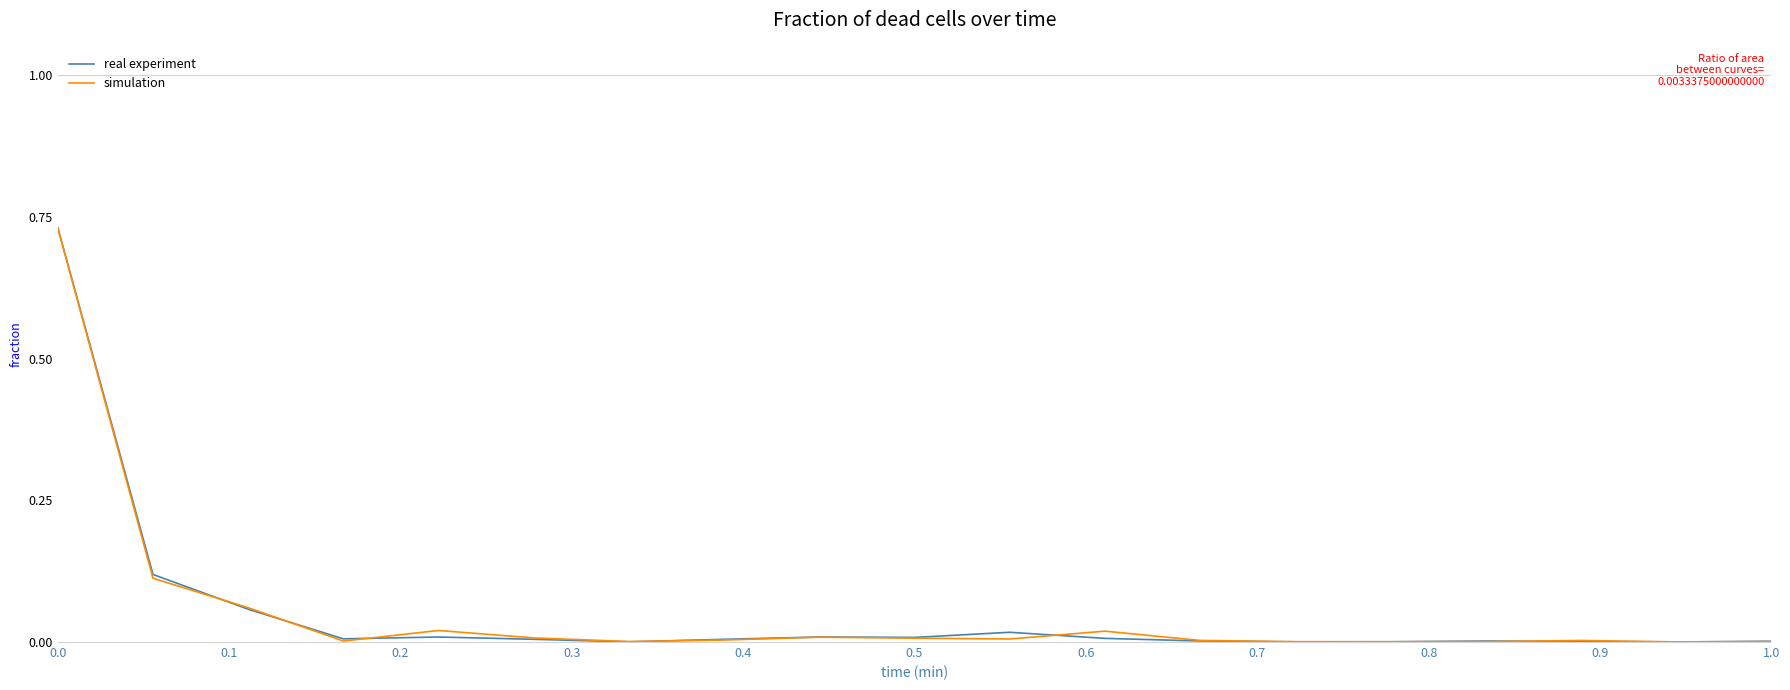

Which series has the widest spread of values?

real experiment